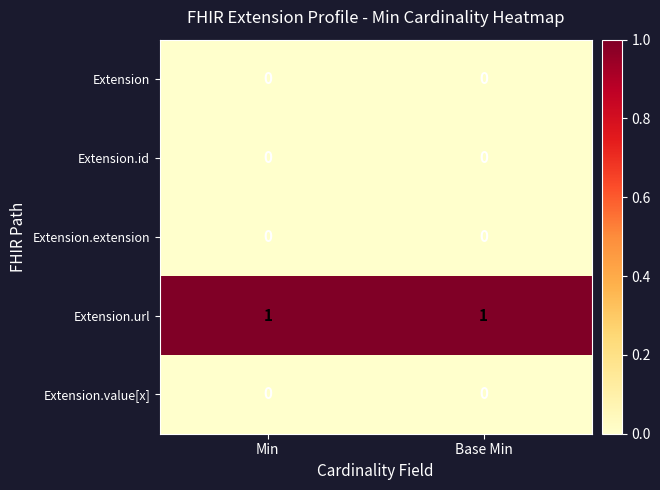

What is the total value across all series at Min?

1